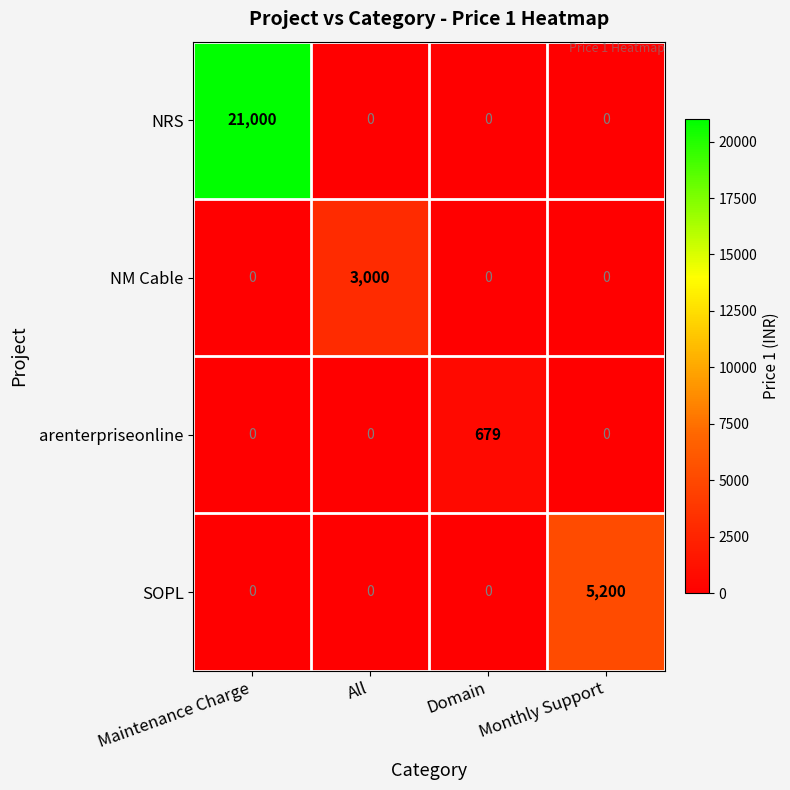

Count the number of categories in the chart.

4